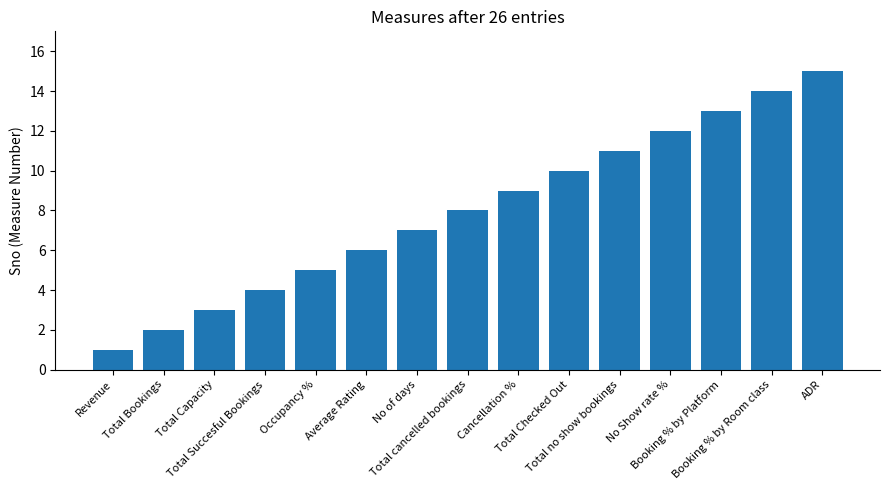

The chart shows a value of 11 at Total cancelled bookings. True or false?

False